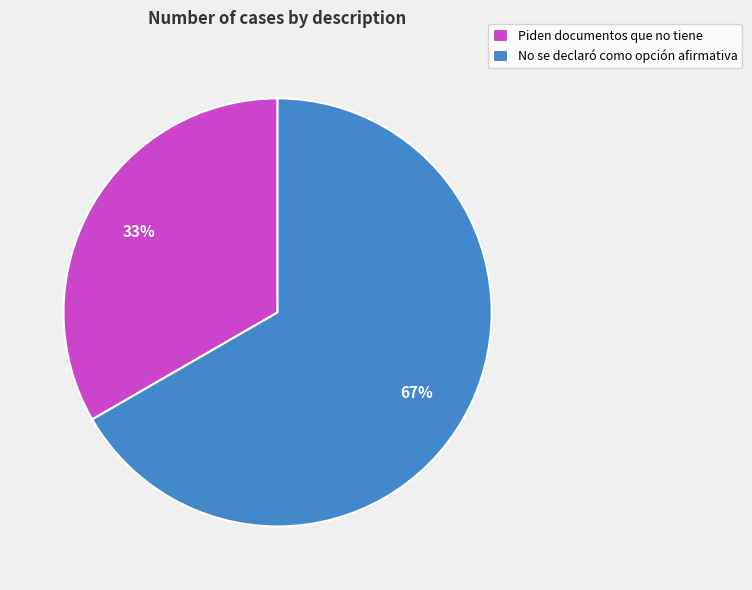

What is the smallest slice in the pie chart?

Piden documentos que no tiene